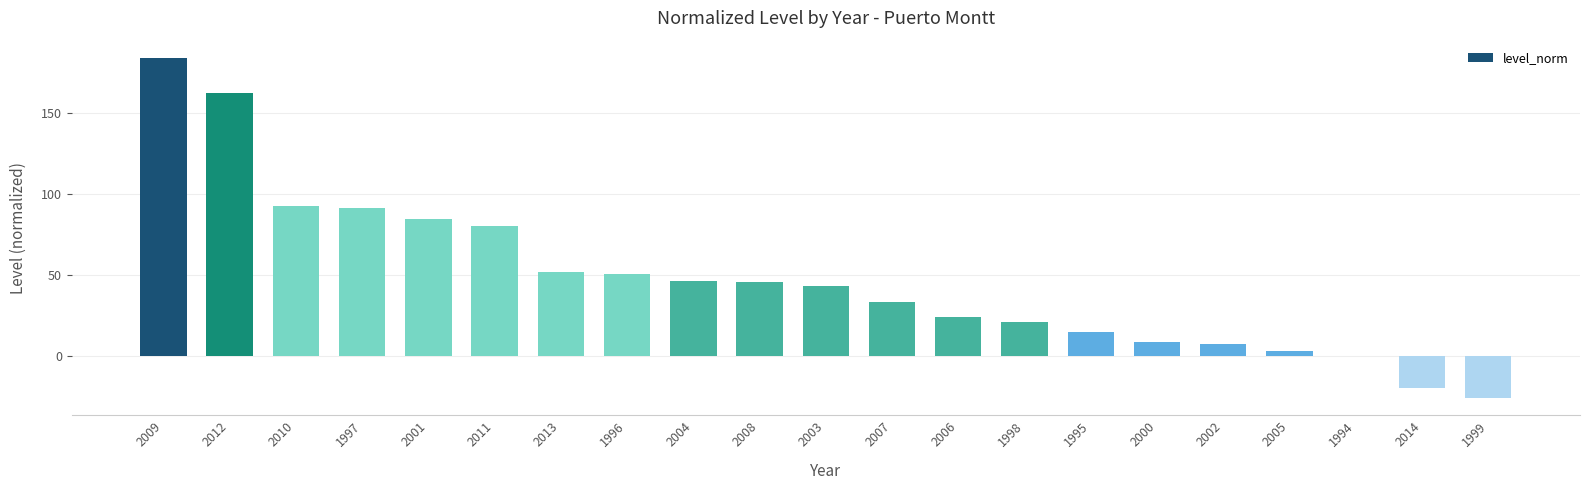

True or false: the data shows 40.4 at 2006.

False